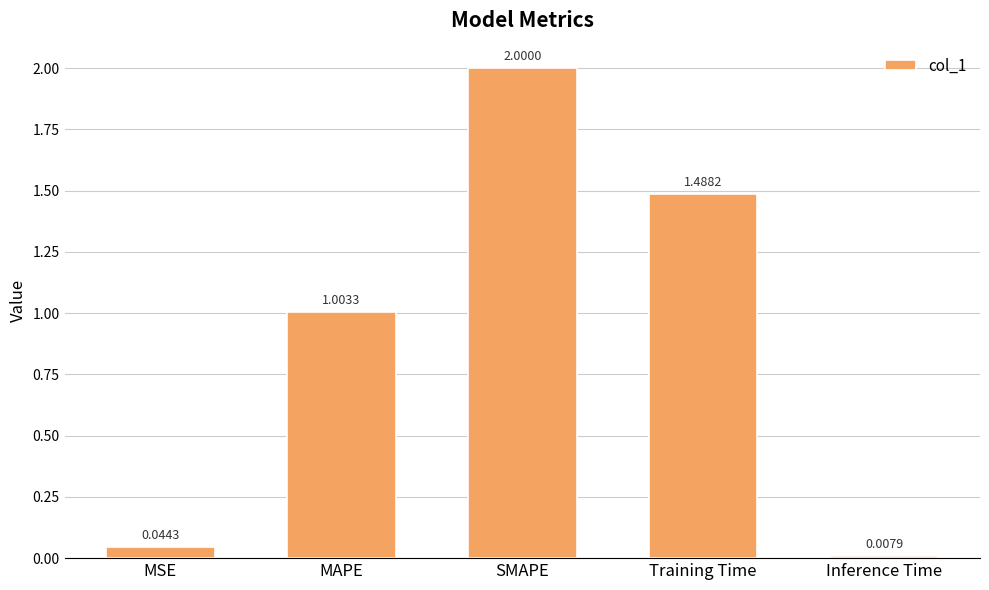

The value at SMAPE is 0.5. True or false?

False